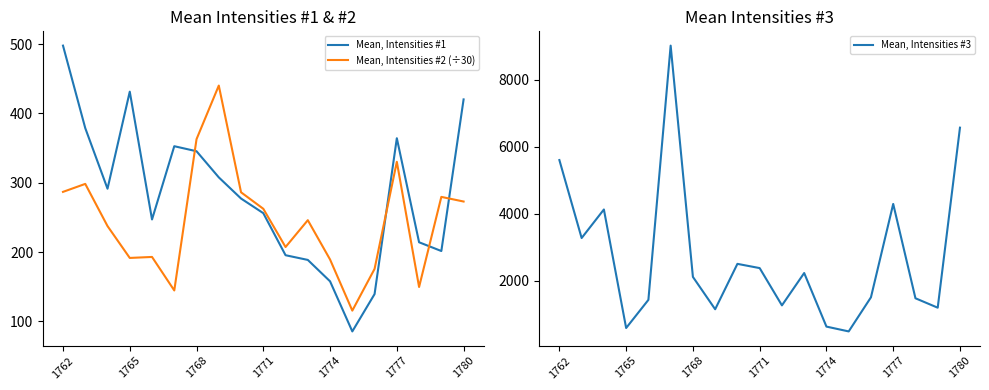

The value of Mean, Intensities #2 (÷30) at 1777 is 87.5. True or false?

False